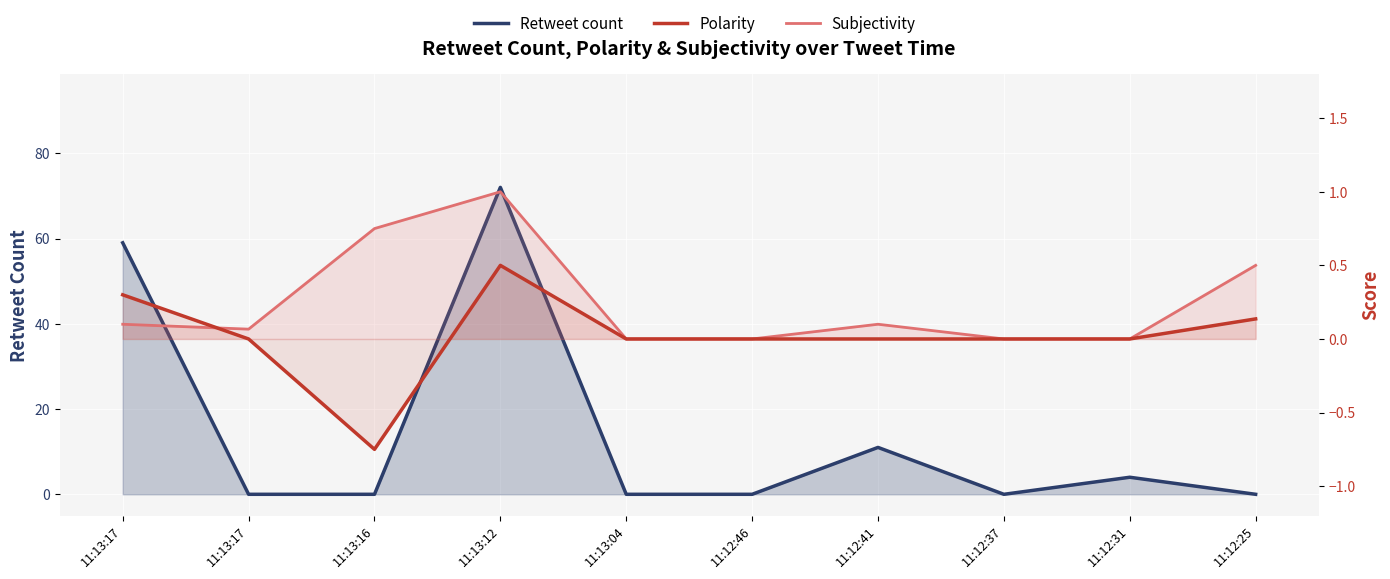

What is the label of the 7th point from the right?

11:13:12